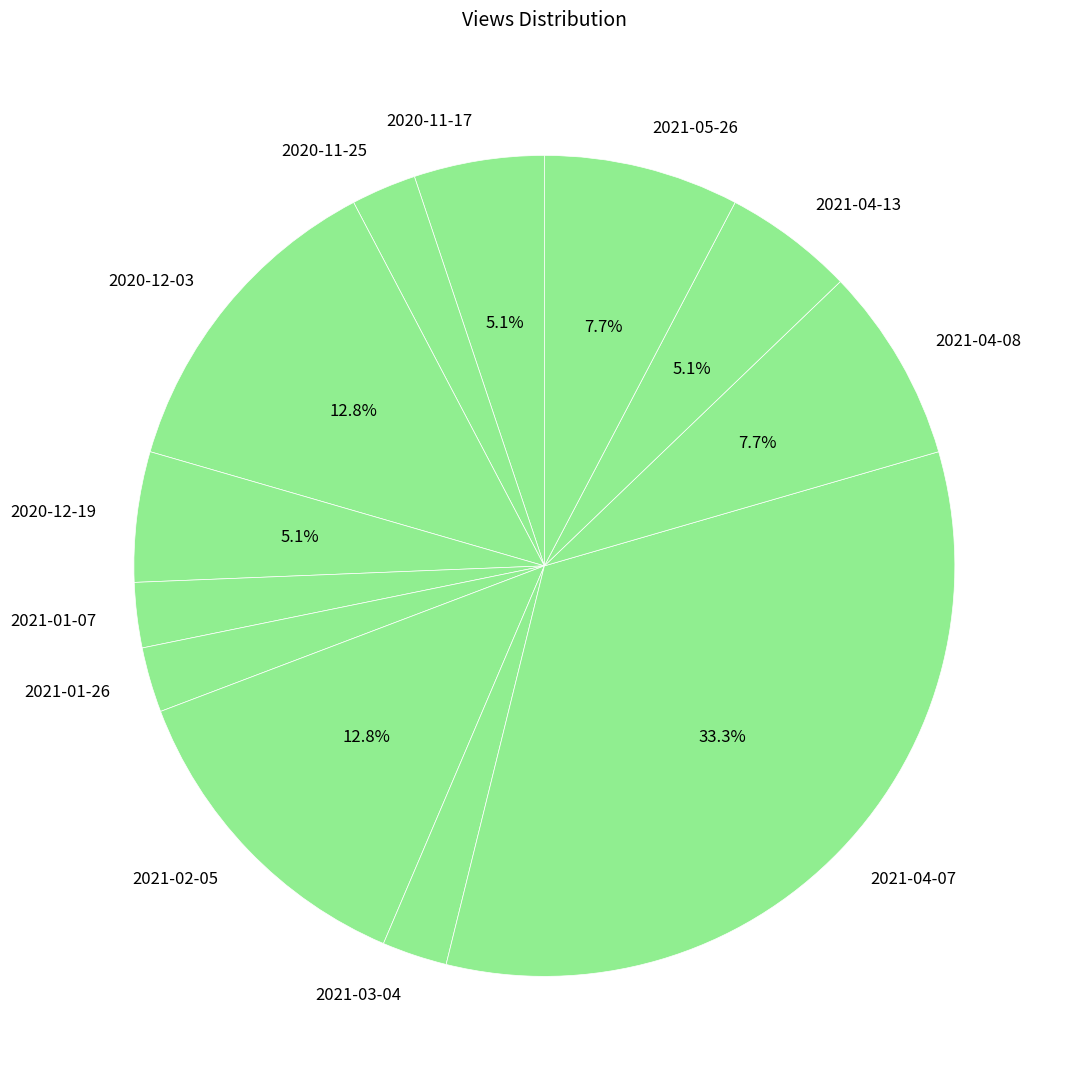

To the nearest percent, what is the difference between the largest and smallest slice percentages?

31%